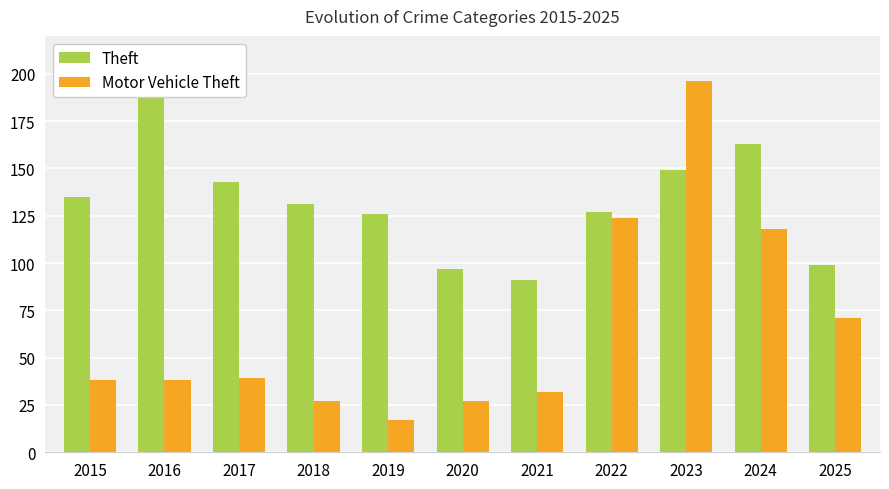

List the series in order of their peak value, highest first.

Motor Vehicle Theft, Theft